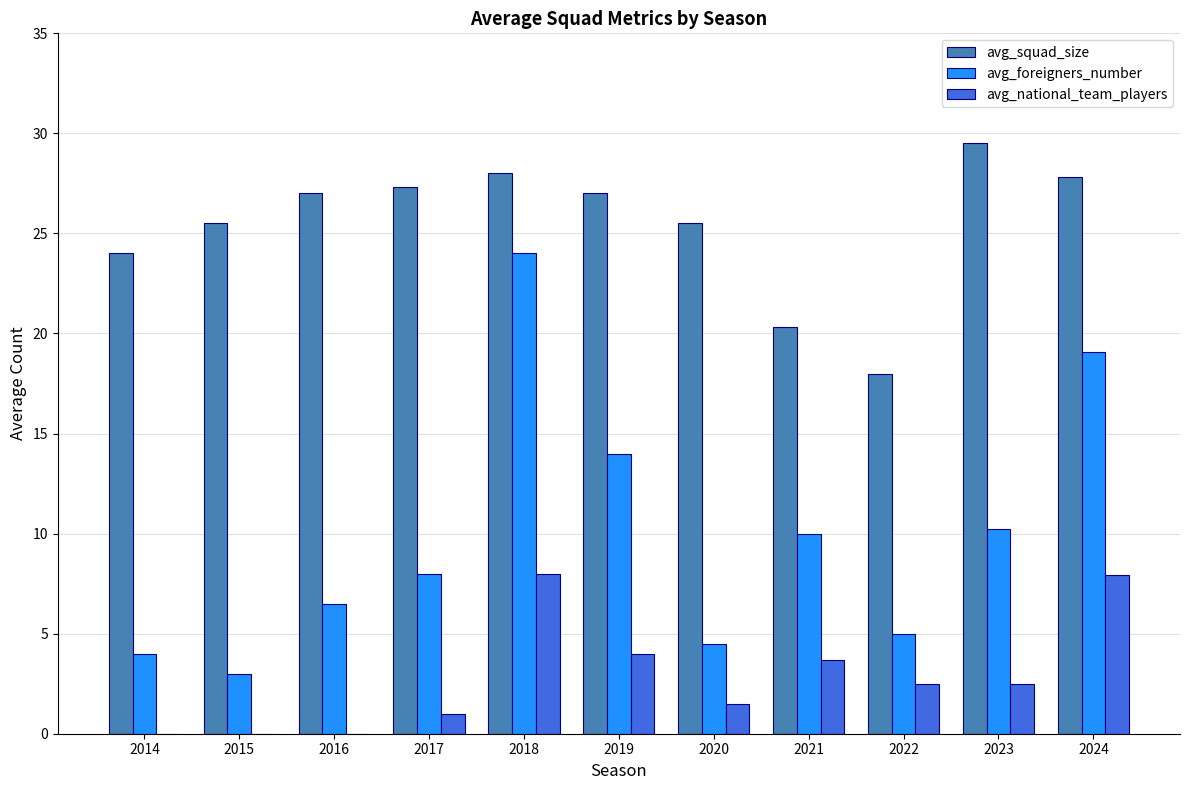

What is the greatest value displayed?

29.5